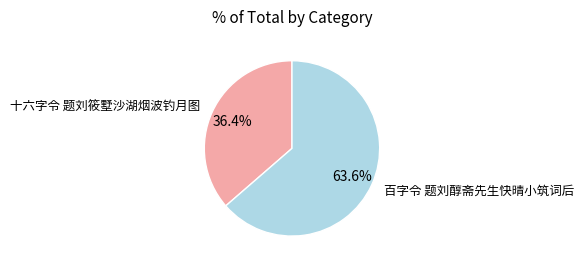

The 百字令 题刘醇斋先生快晴小筑词后 slice represents 64% of the pie. True or false?

True